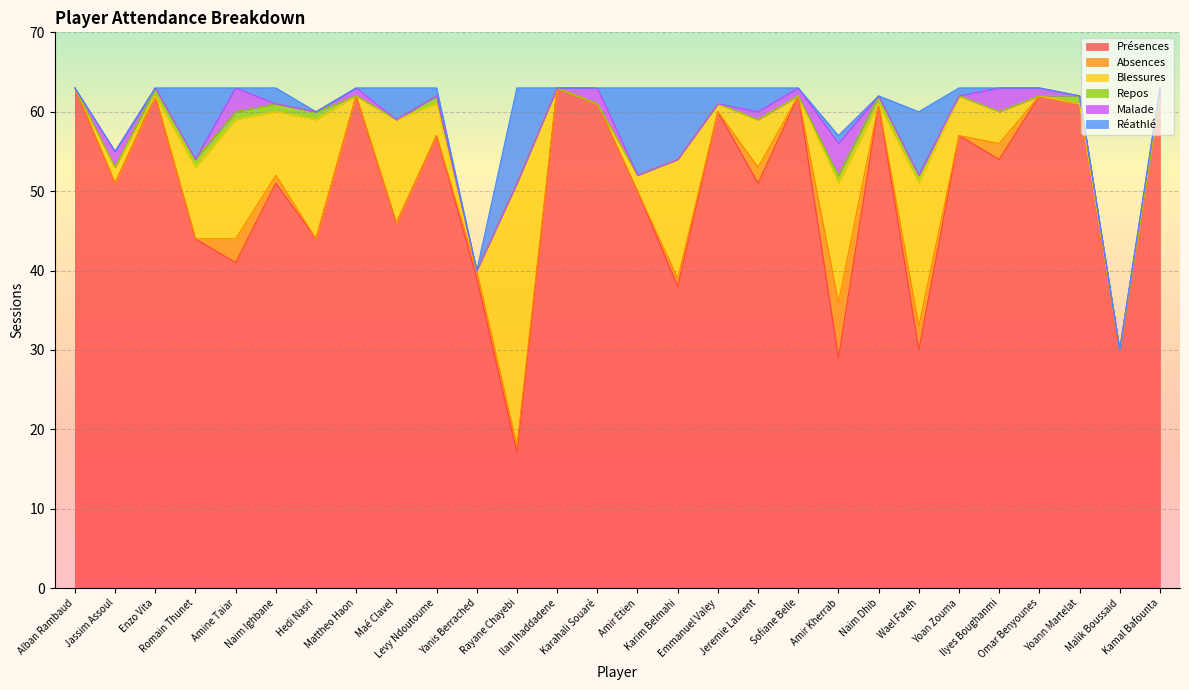

True or false: Présences has more than 1 points higher than both neighbors.

True